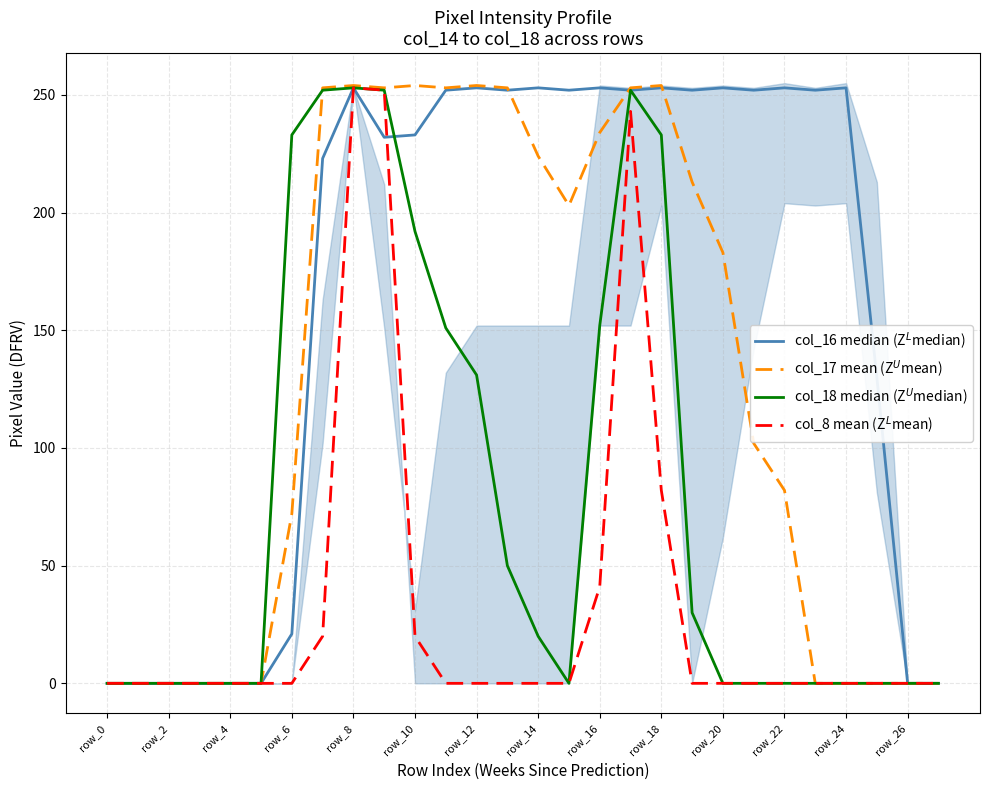

How many values in the col_17 mean (Z$^U$mean) series are below 183?

14